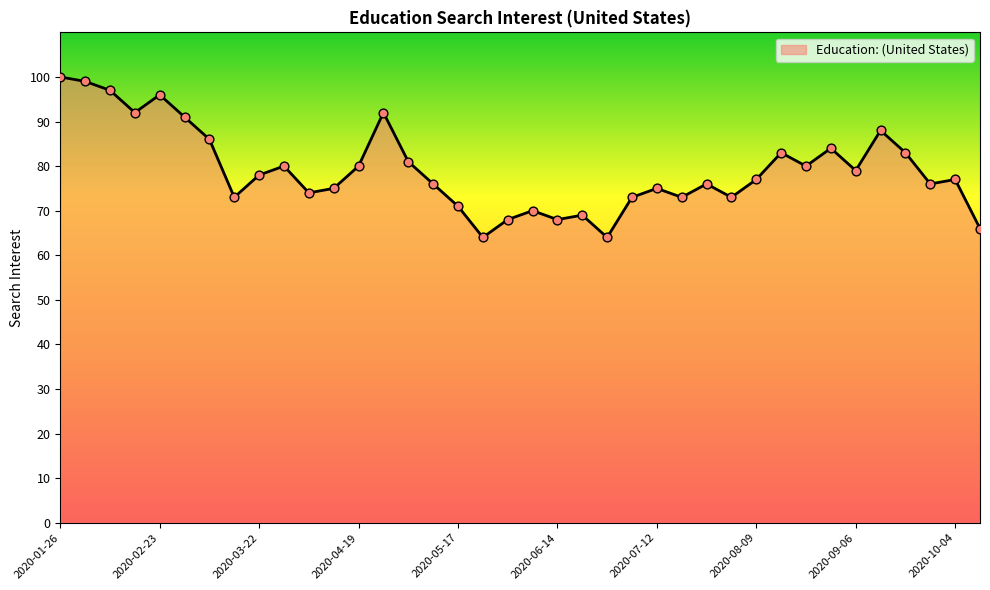

What is the difference between the maximum and minimum values?

36